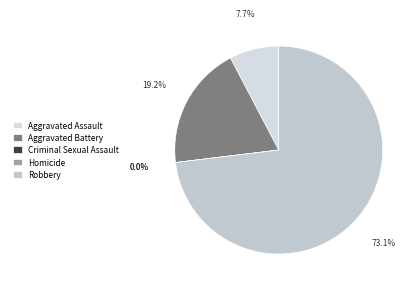

Which slice is the smallest?

Criminal Sexual Assault